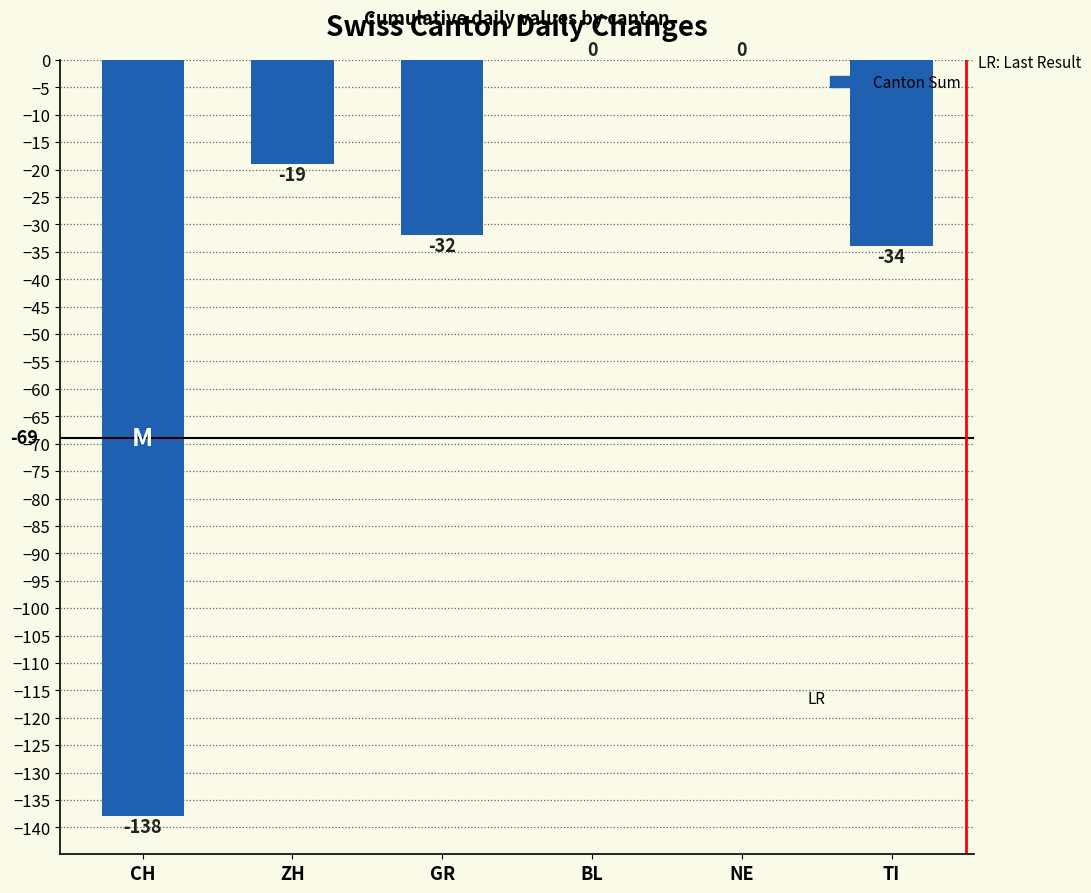

True or false: the data shows -89 at NE.

False